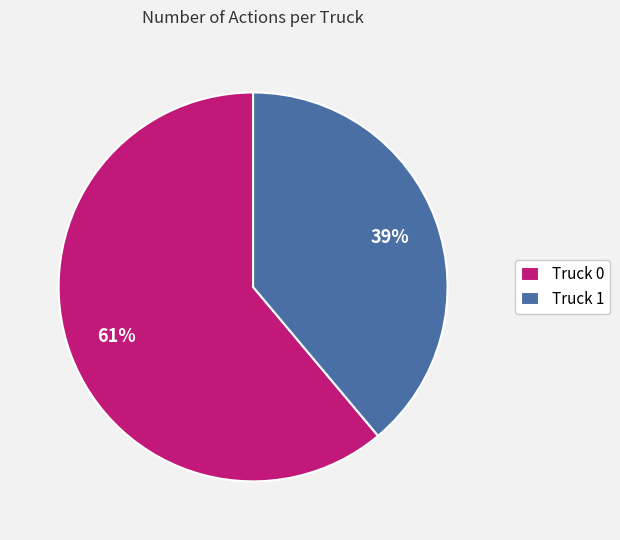

True or false: Truck 1 accounts for 46% of the total.

False